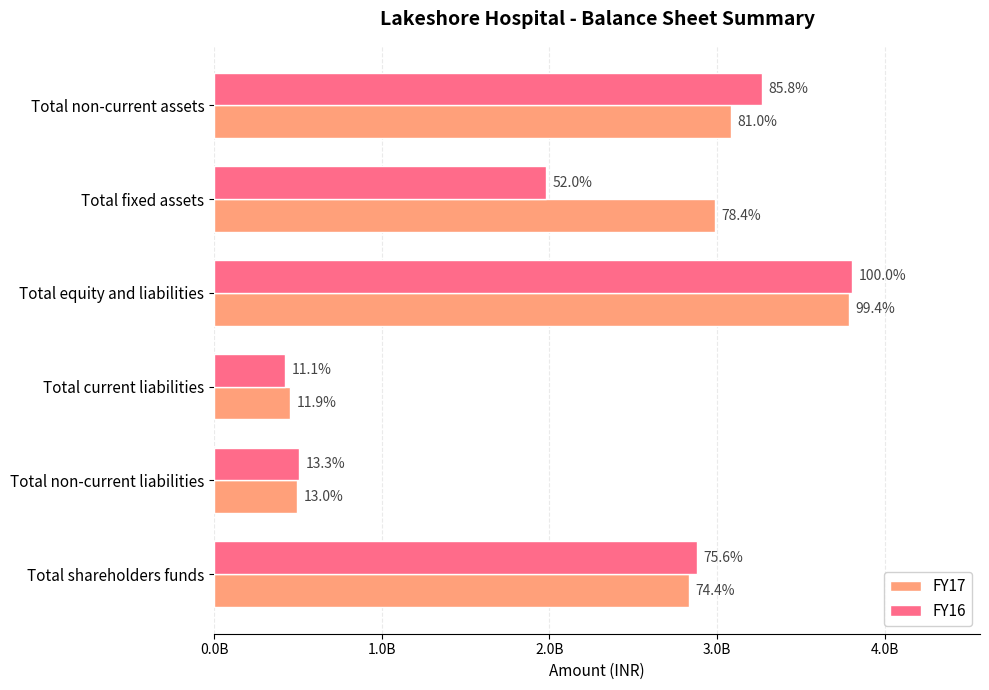

What are all the series names shown in the legend?

FY17, FY16